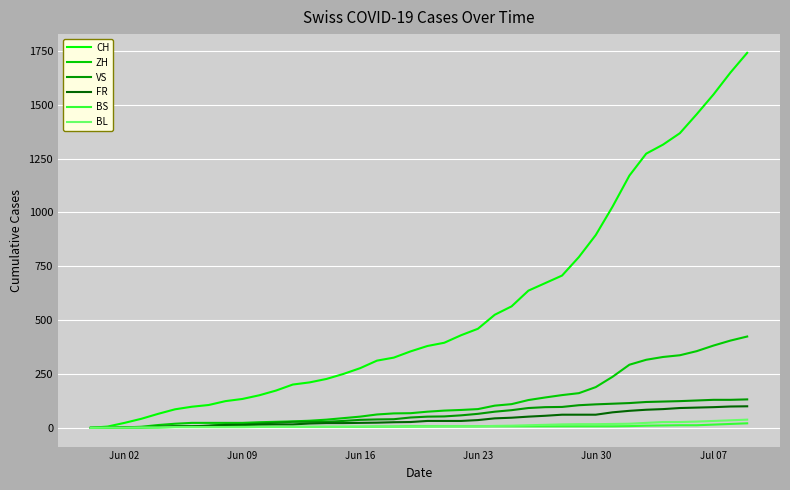

Which series has the widest spread of values?

CH